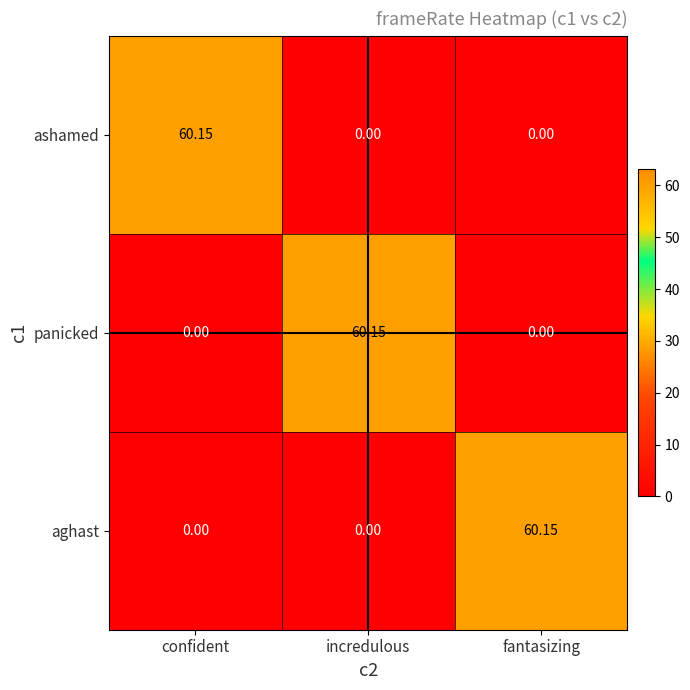

How many values in panicked are above zero?

1